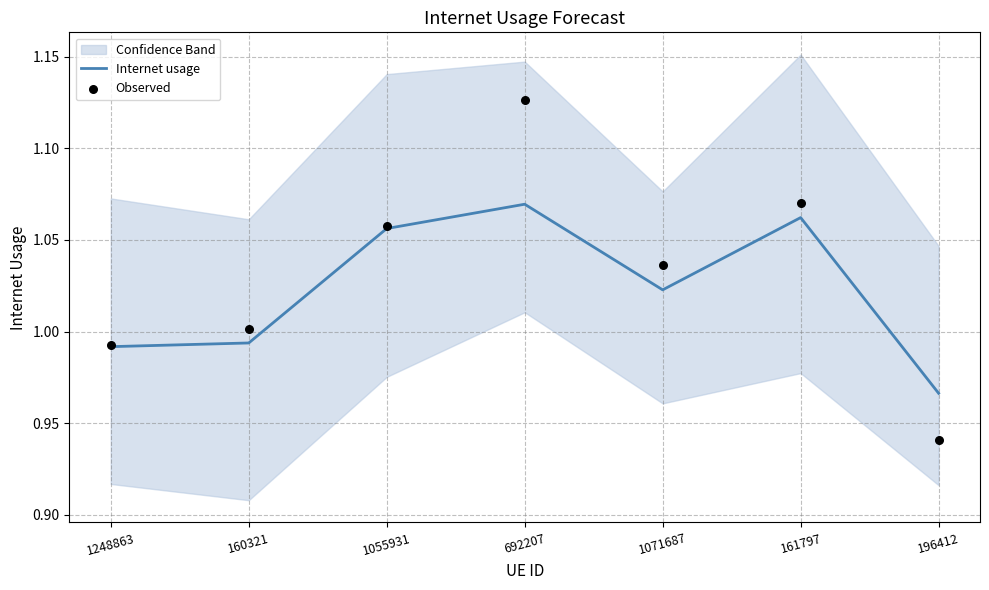

Which series reaches the minimum Y coordinate?

Observed